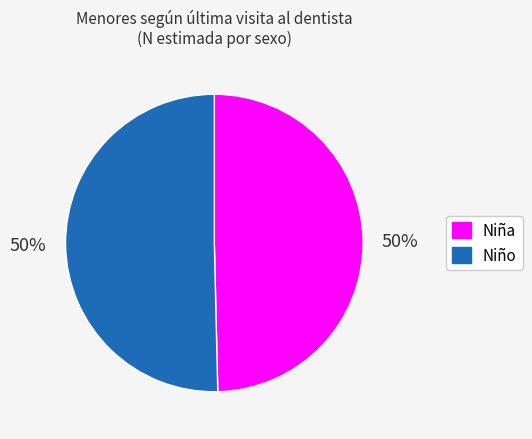

To the nearest percent, what is the average slice percentage?

50%